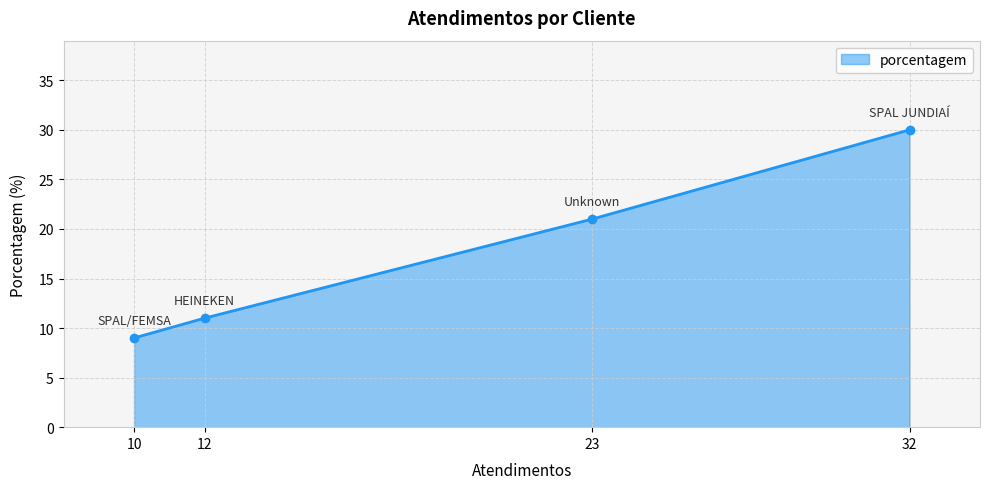

How many values are below 21?

2